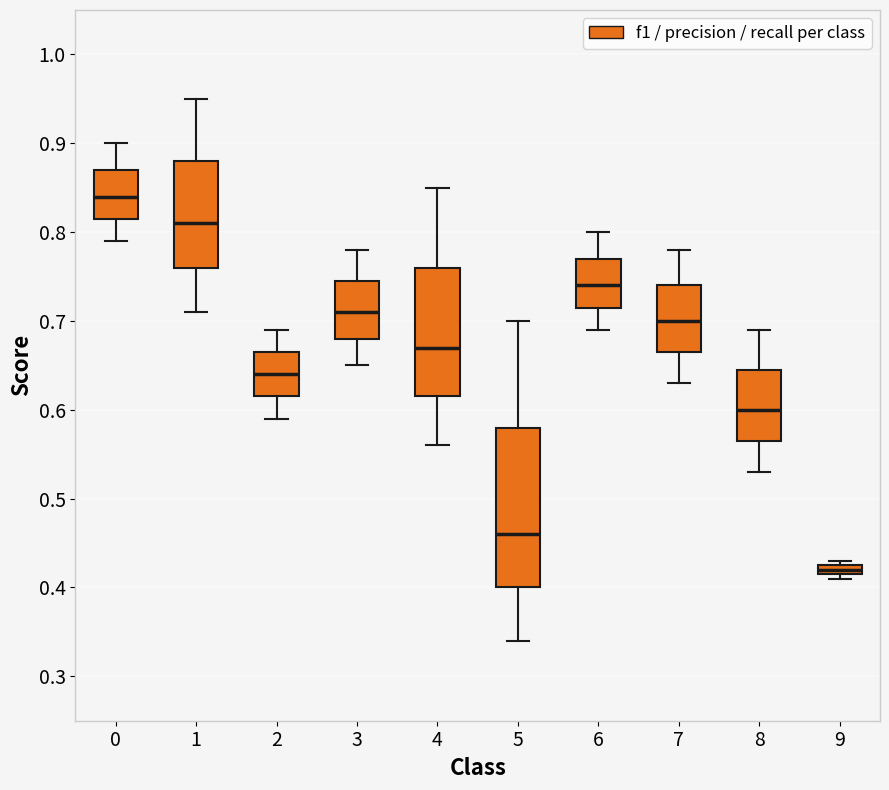

Which box's median line is the highest?

0